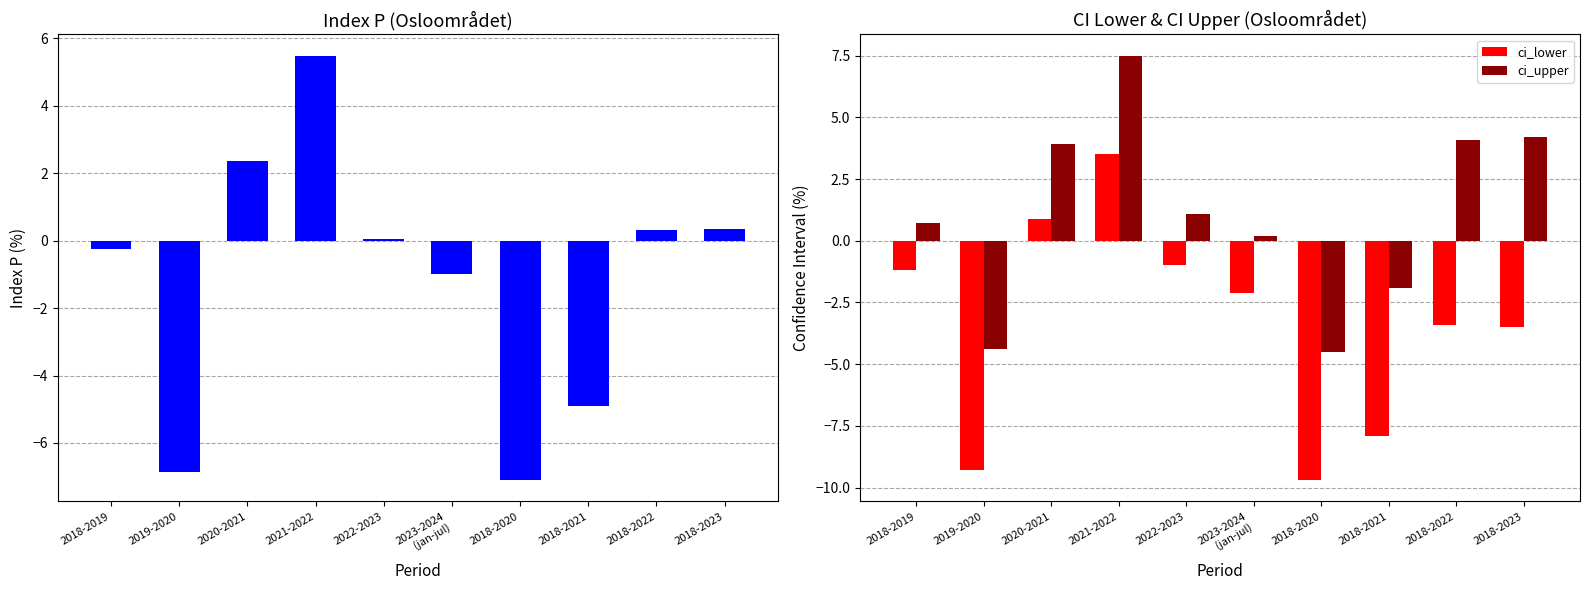

Which has a higher value, 2018-2020 or 2020-2021?

2020-2021